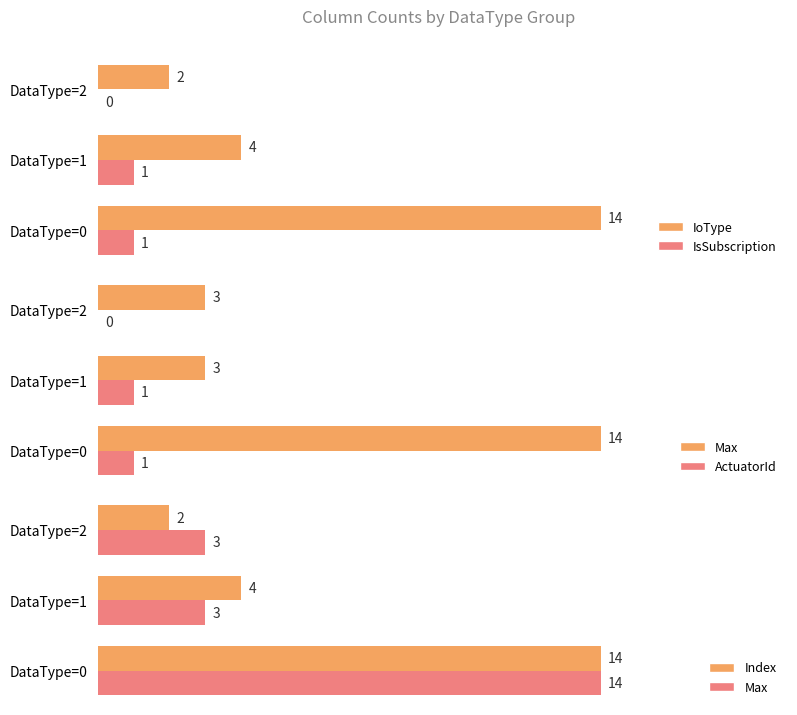

Are the bars horizontal?

Yes